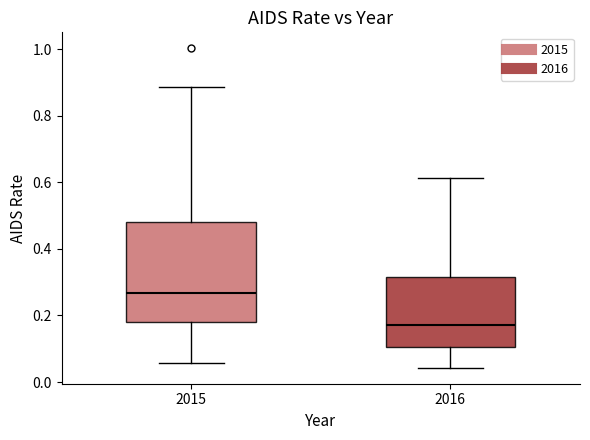

Which box has the highest median line?

2015